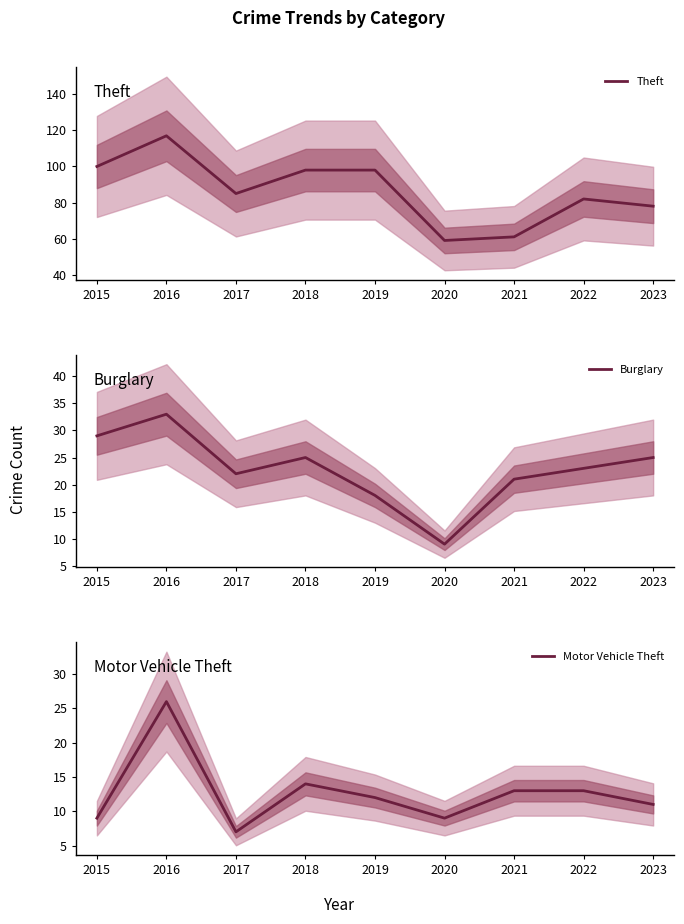

Is it true that Theft equals 82 at 2022?

True